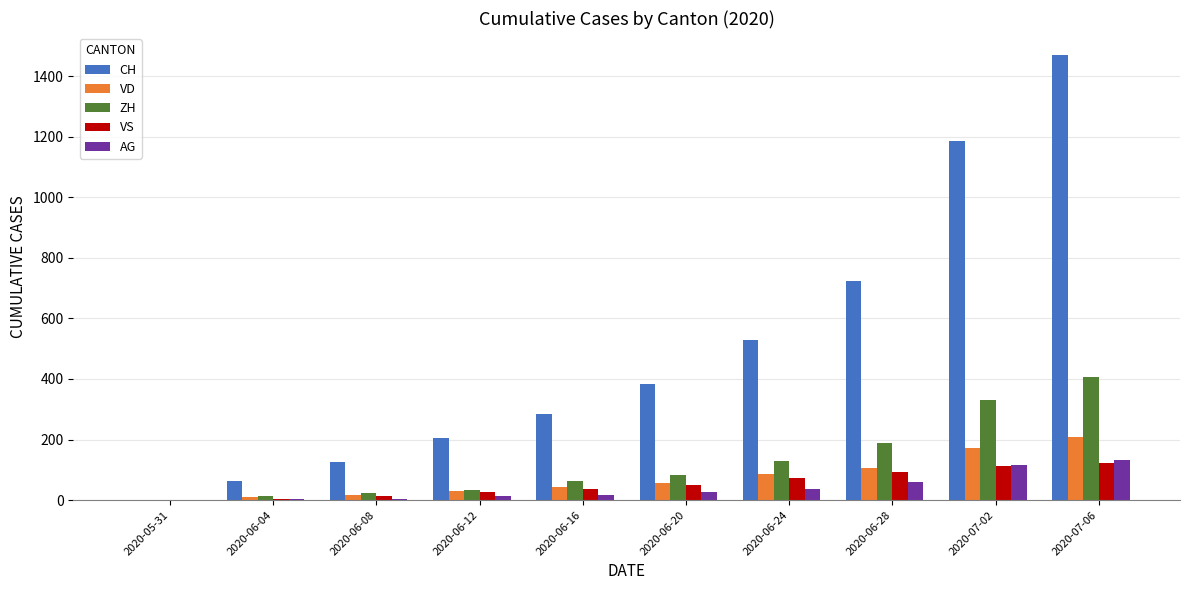

What are all the series names shown in the legend?

CH, VD, ZH, VS, AG